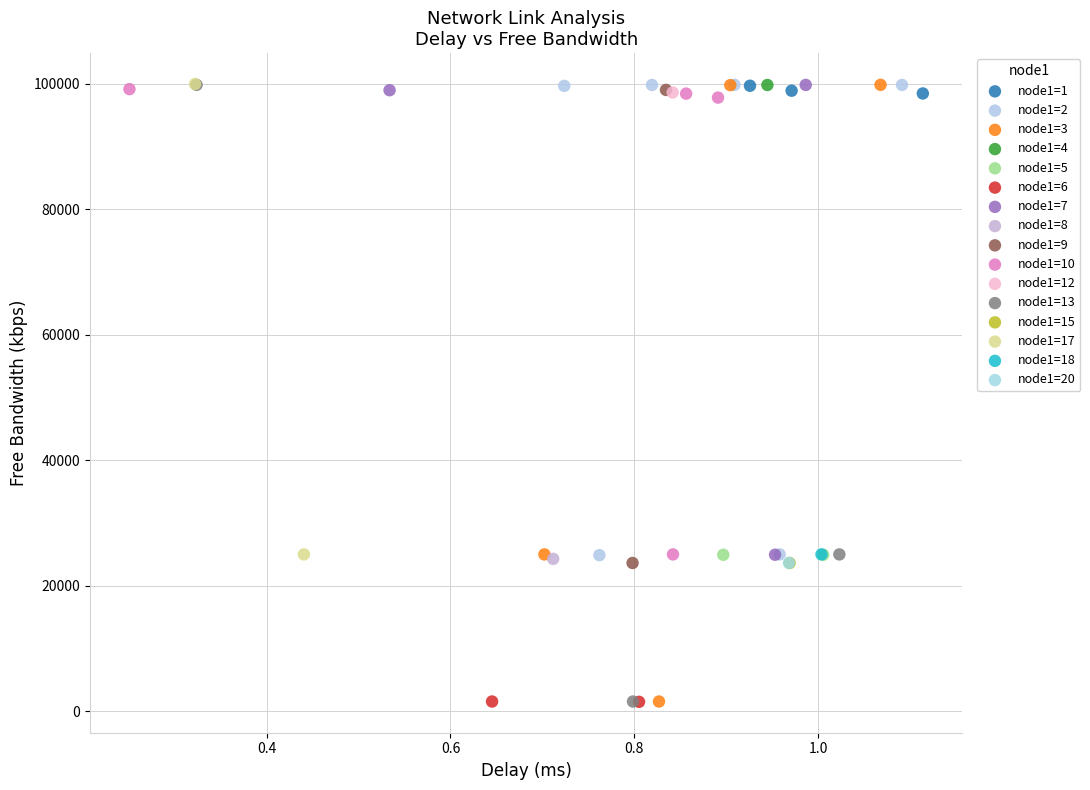

What are all the series names shown in the legend?

node1=1, node1=2, node1=3, node1=4, node1=5, node1=6, node1=7, node1=8, node1=9, node1=10, node1=12, node1=13, node1=15, node1=17, node1=18, node1=20